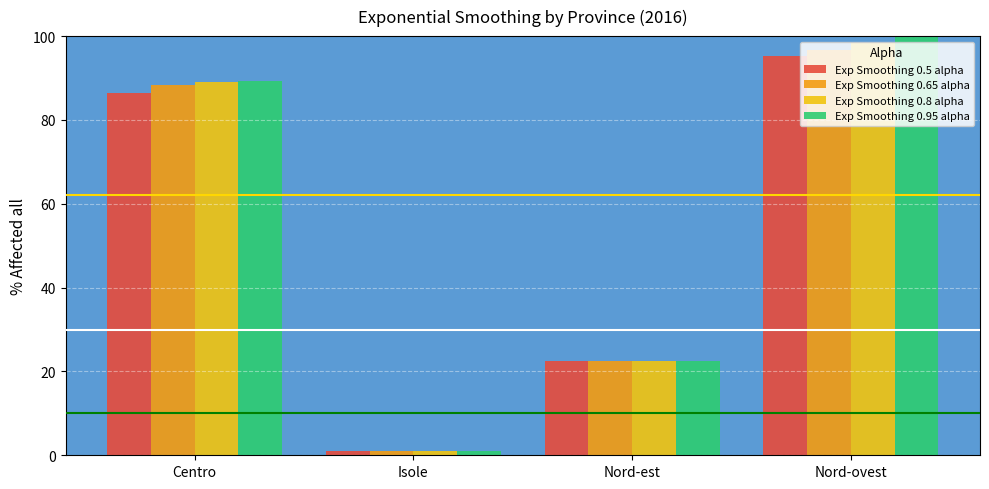

At which category is the sum across all series the highest?

Nord-ovest